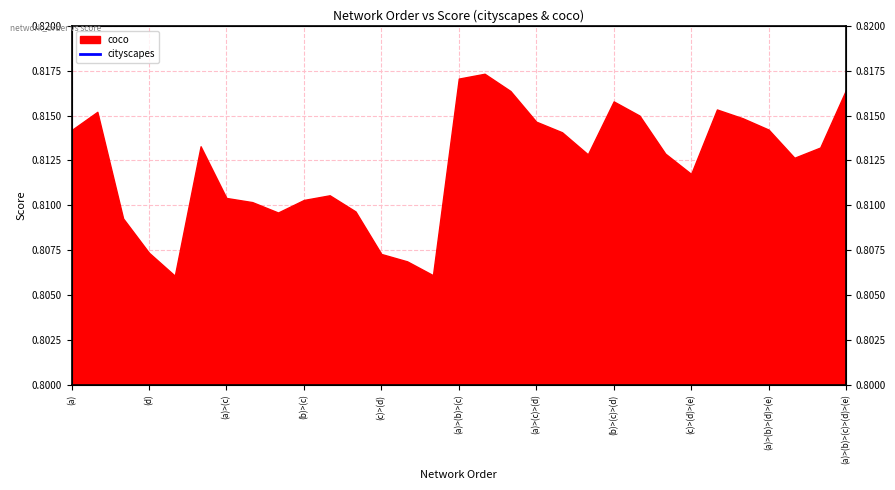

Which has a higher value, (a)>(b) or (b)>(c)>(d)?

(a)>(b)